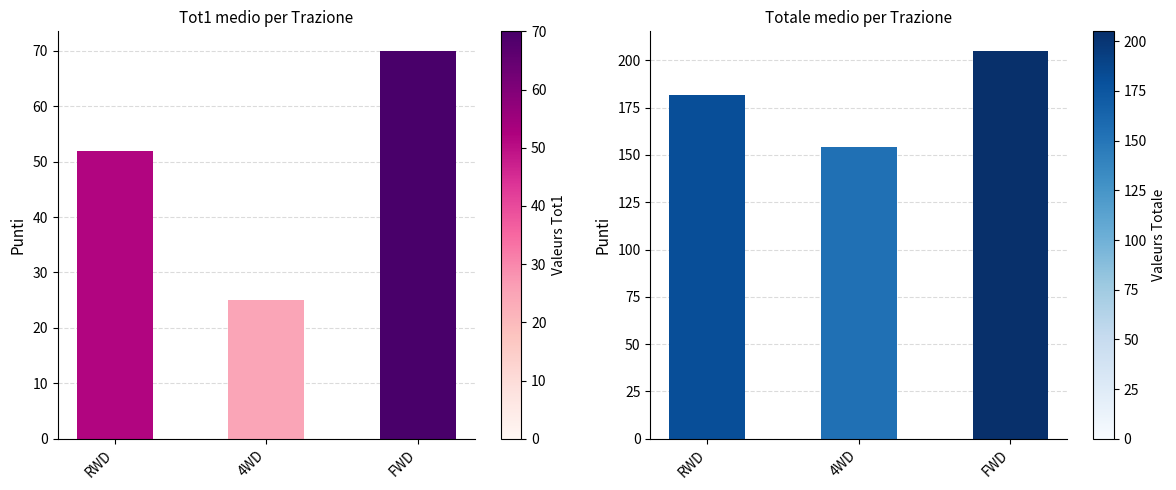

True or false: tot1 has a value of 86.5 at RWD.

False